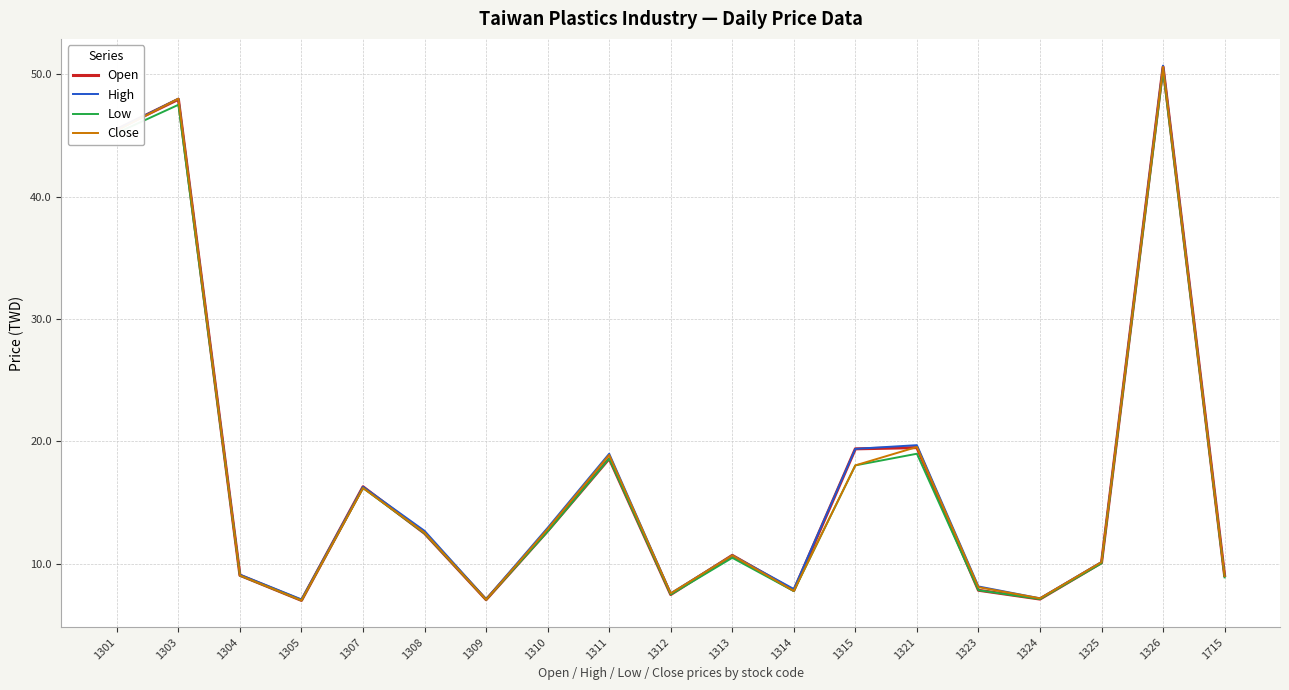

How many lines are shown in the chart?

4